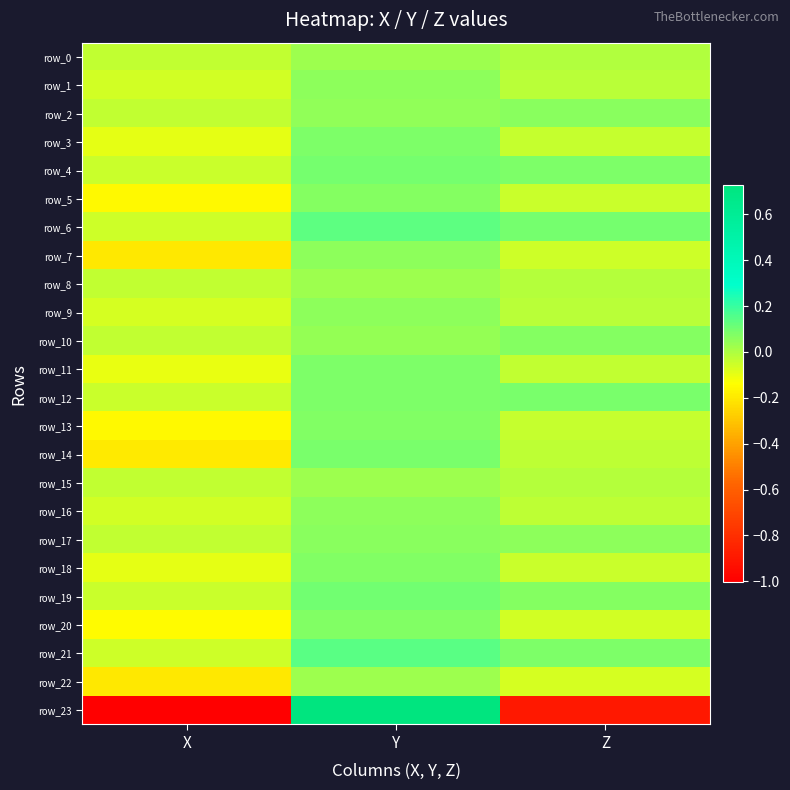

What is the spread (max minus min) of values at Z?

1.0